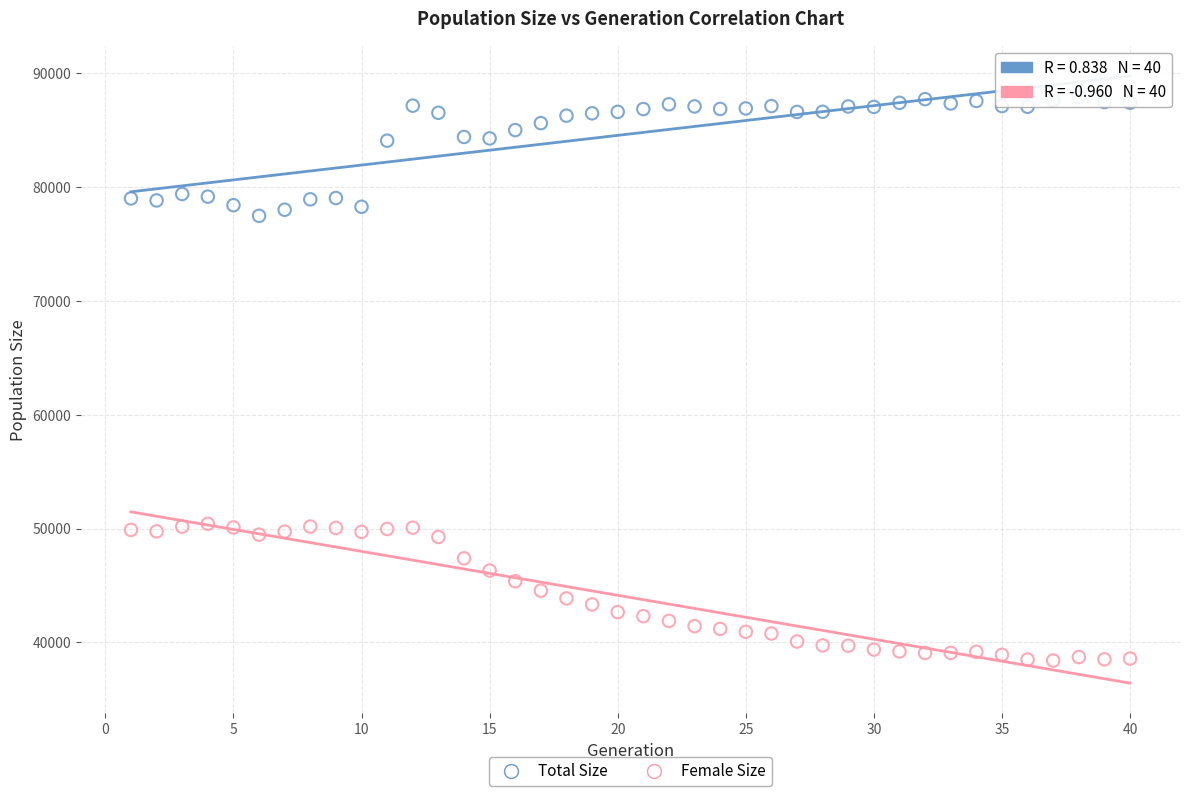

Across all data points, what is the range of Y values (max minus min)?

49512